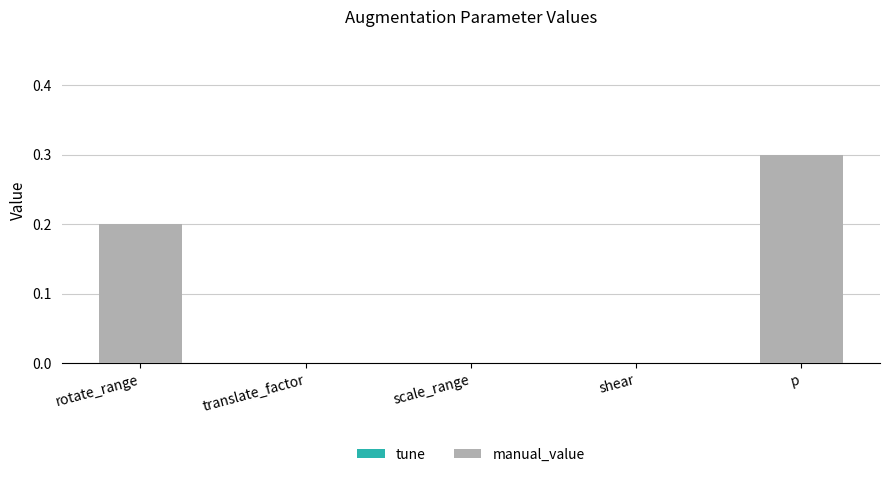

What is the sum of all values?

0.5